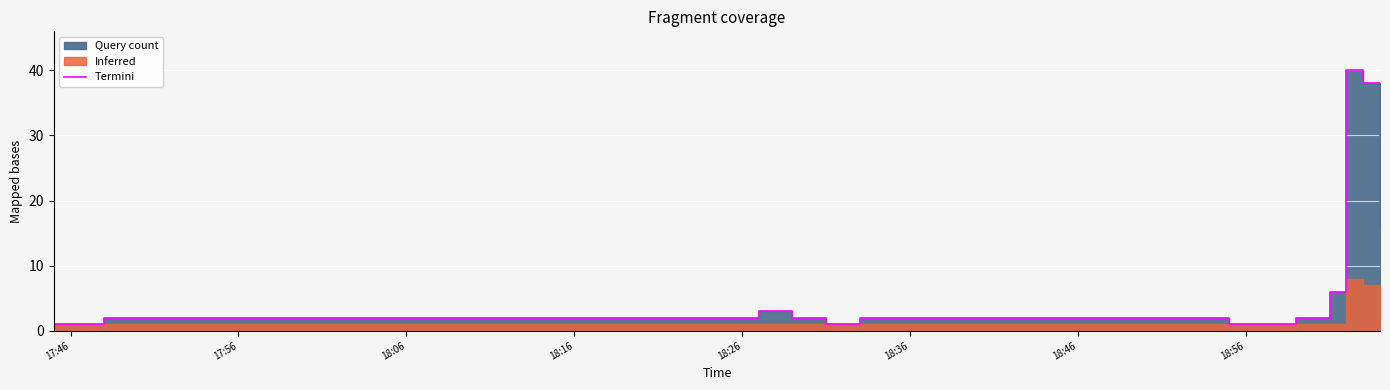

The value at 17:56 is 2. True or false?

True